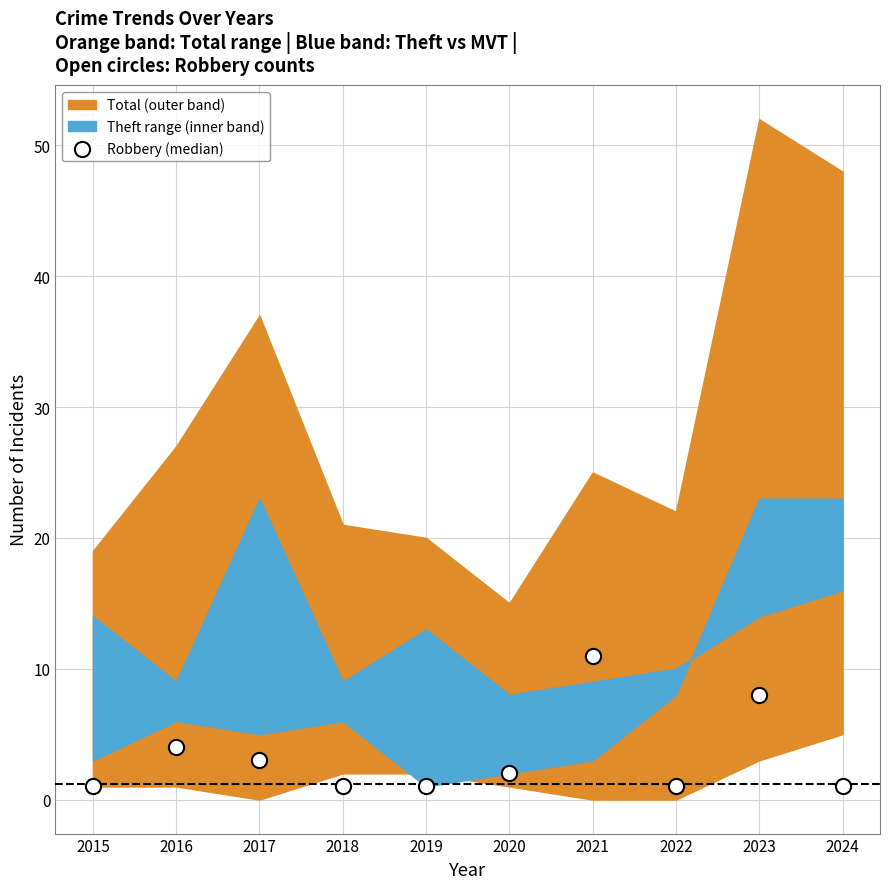

What is the average Y value?

3